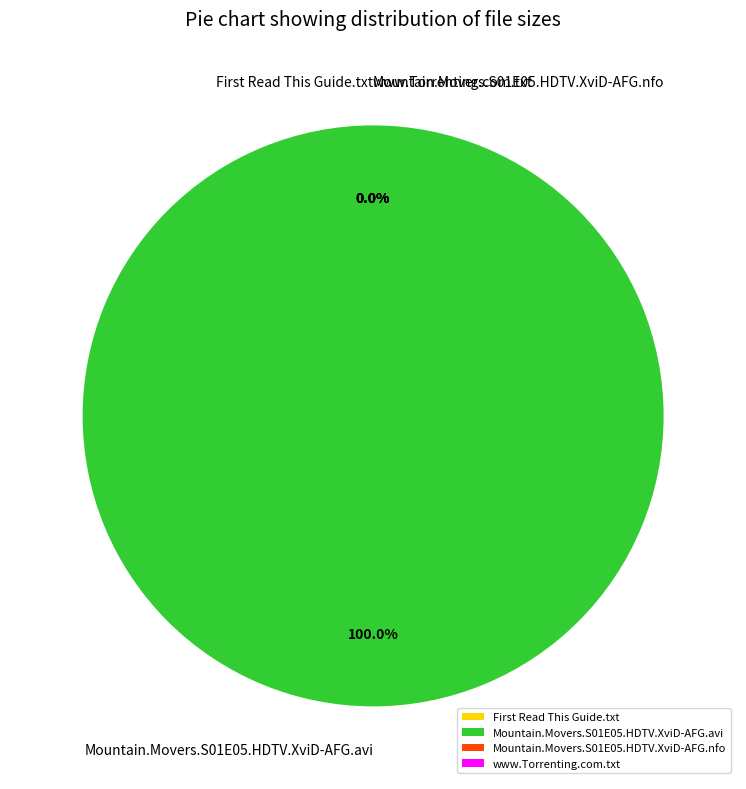

What is the ratio of the value at Mountain.Movers.S01E05.HDTV.XviD-AFG.avi to the value at Mountain.Movers.S01E05.HDTV.XviD-AFG.nfo?

1059182.2